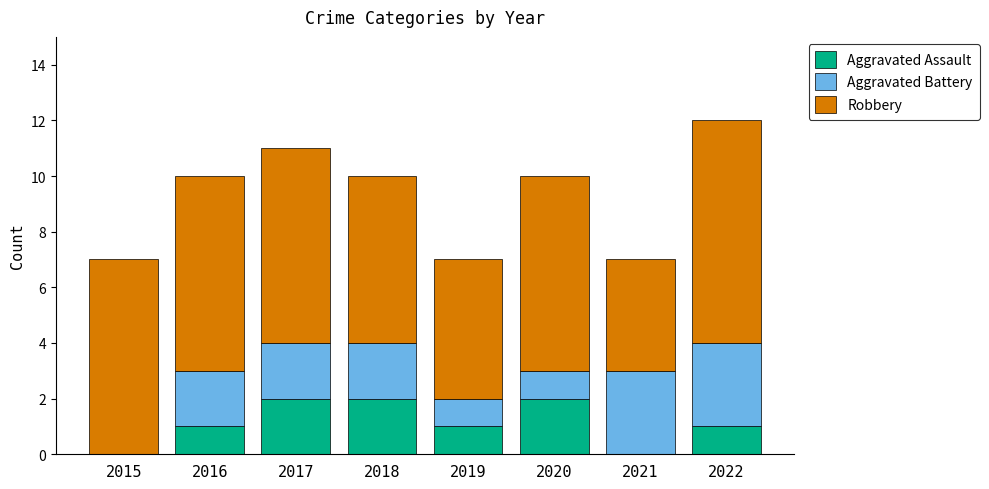

Are the bars grouped side by side (vs. stacked)?

No